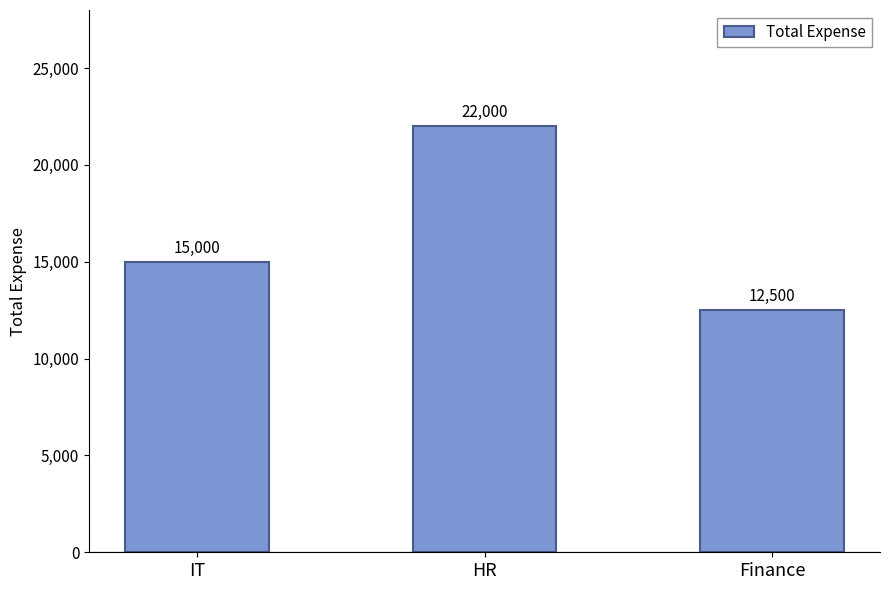

How many bars are there in total?

3